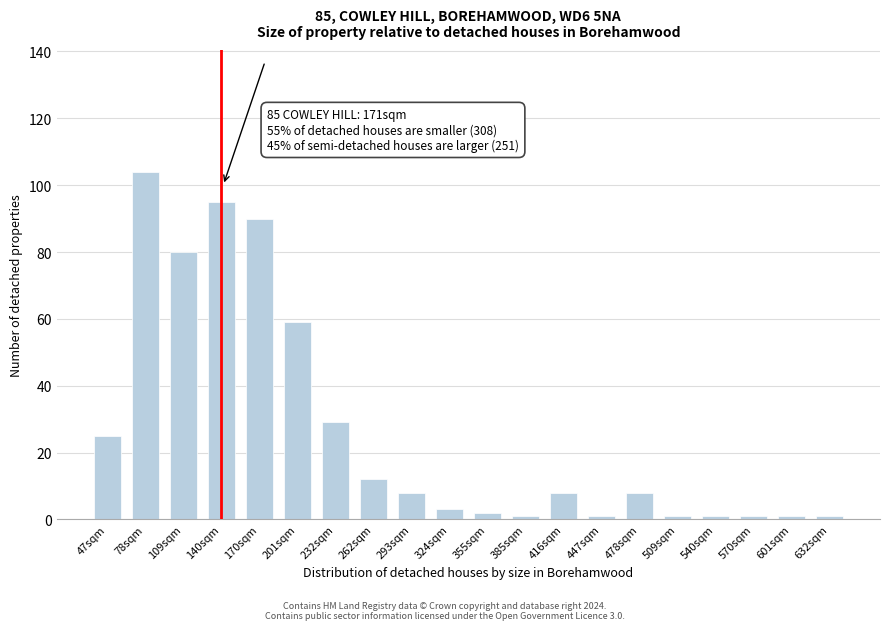

Reading left to right, list all the values displayed in this chart.

47sqm=25	78sqm=104	109sqm=80	140sqm=95	170sqm=90	201sqm=59	232sqm=29	262sqm=12	293sqm=8	324sqm=3	355sqm=2	385sqm=1	416sqm=8	447sqm=1	478sqm=8	509sqm=1	540sqm=1	570sqm=1	601sqm=1	632sqm=1